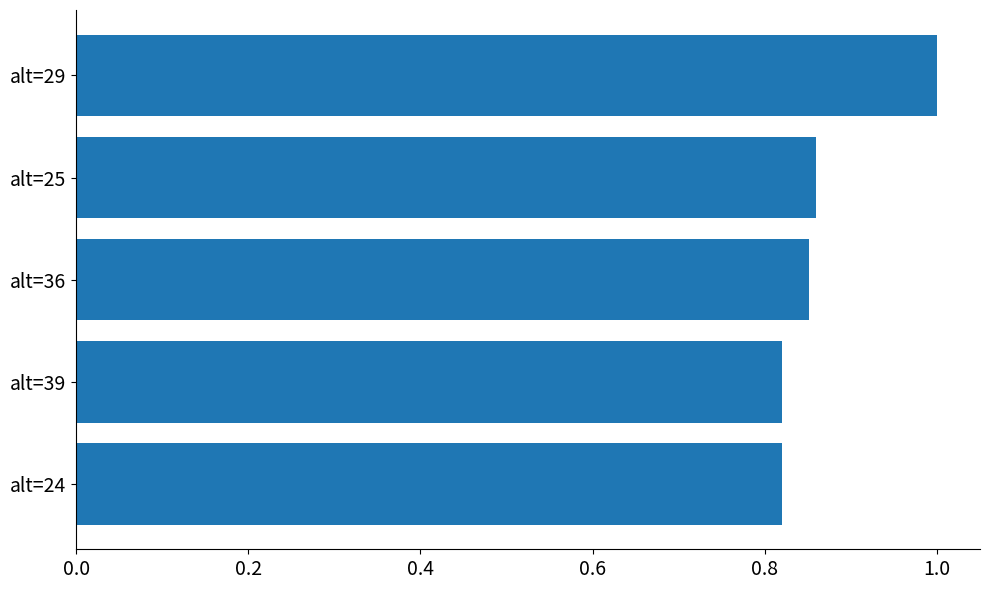

How many values are between 0 and 1?

5